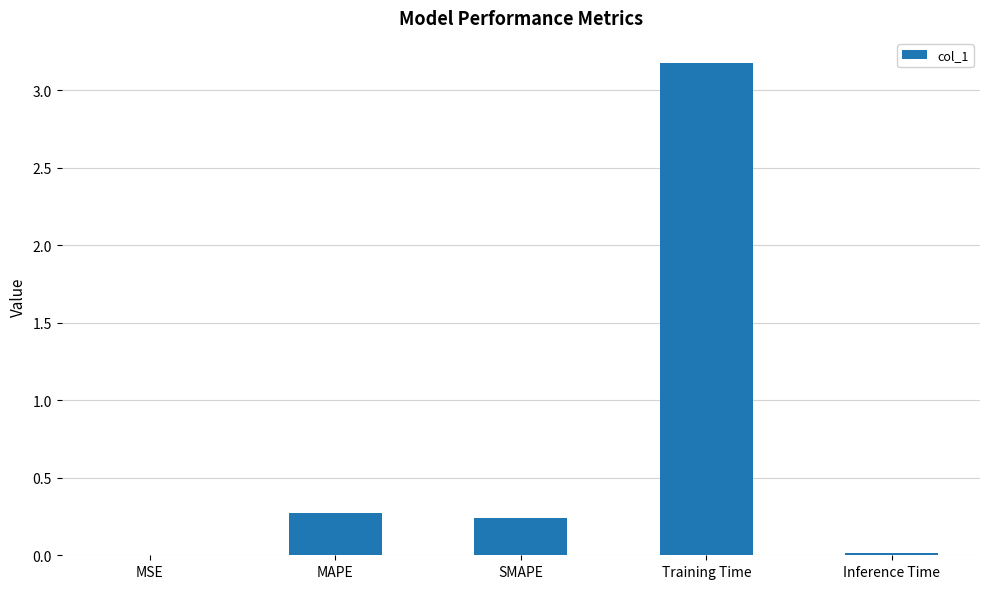

What is the sum of all values?

3.7